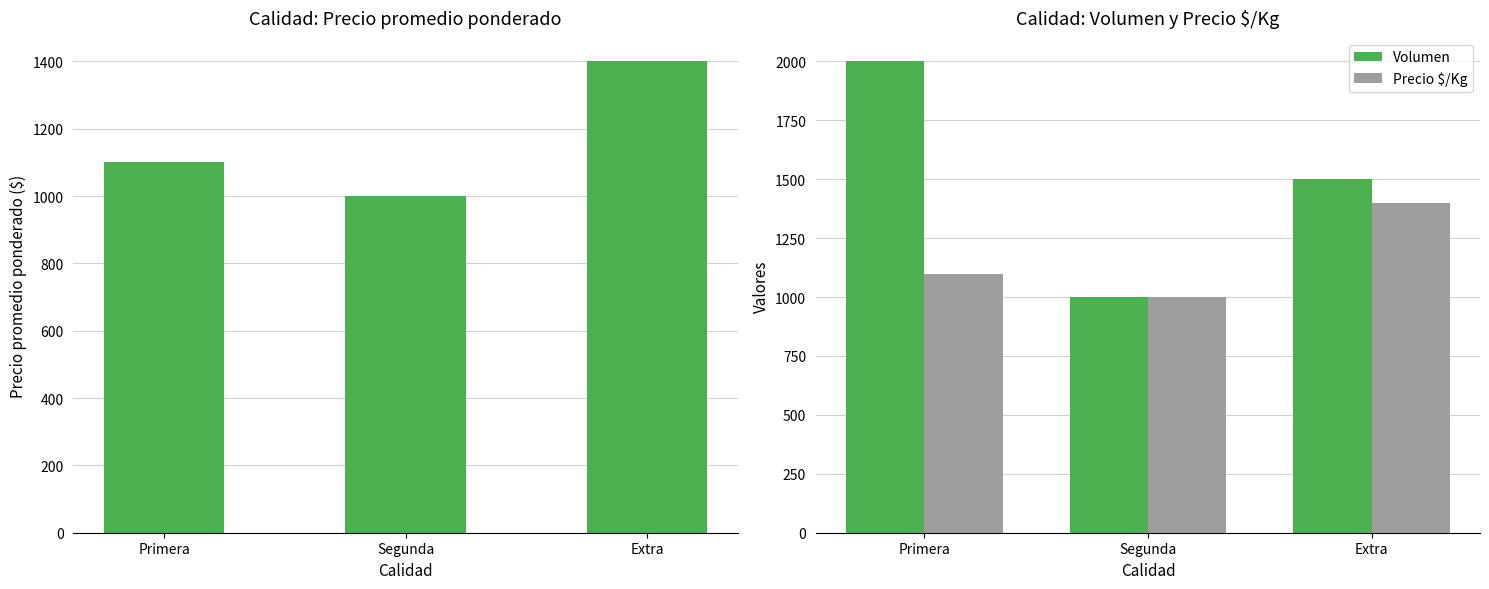

The value of Precio promedio ponderado at Segunda is 1751. True or false?

False